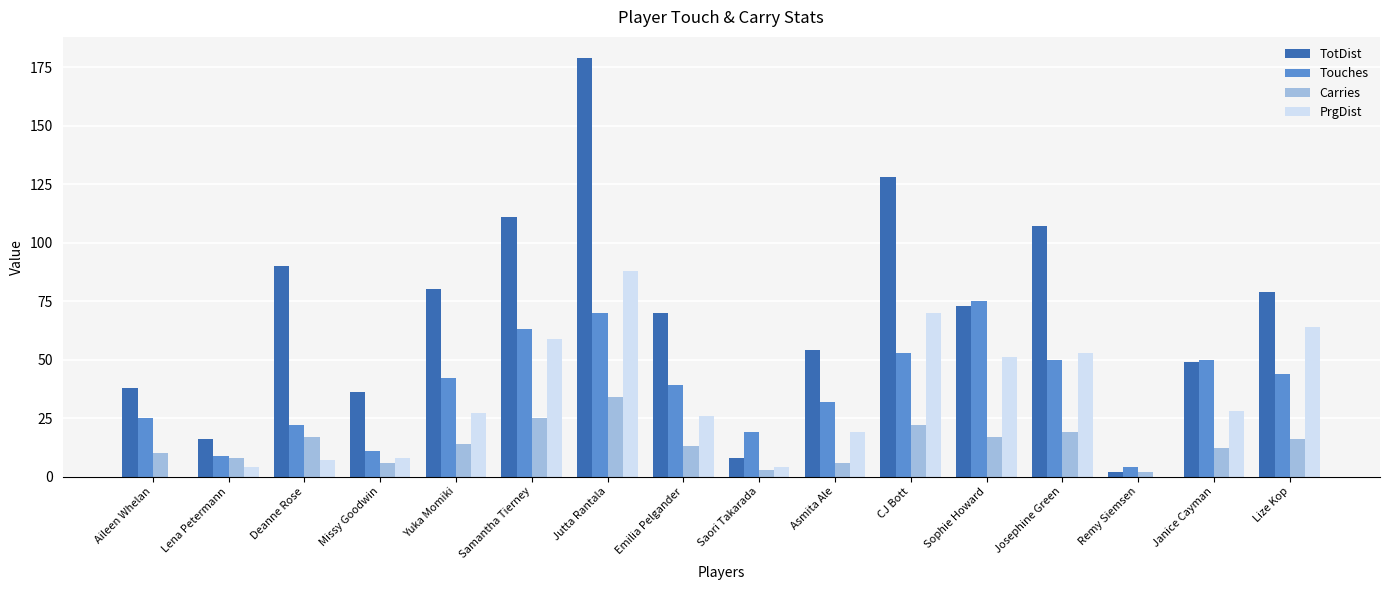

The PrgDist series shows 53 at Josephine Green. True or false?

True